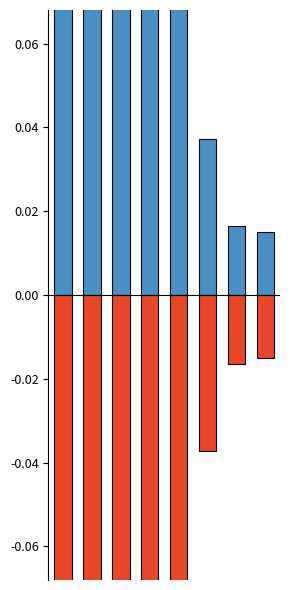

How many bars are there in each group?

2